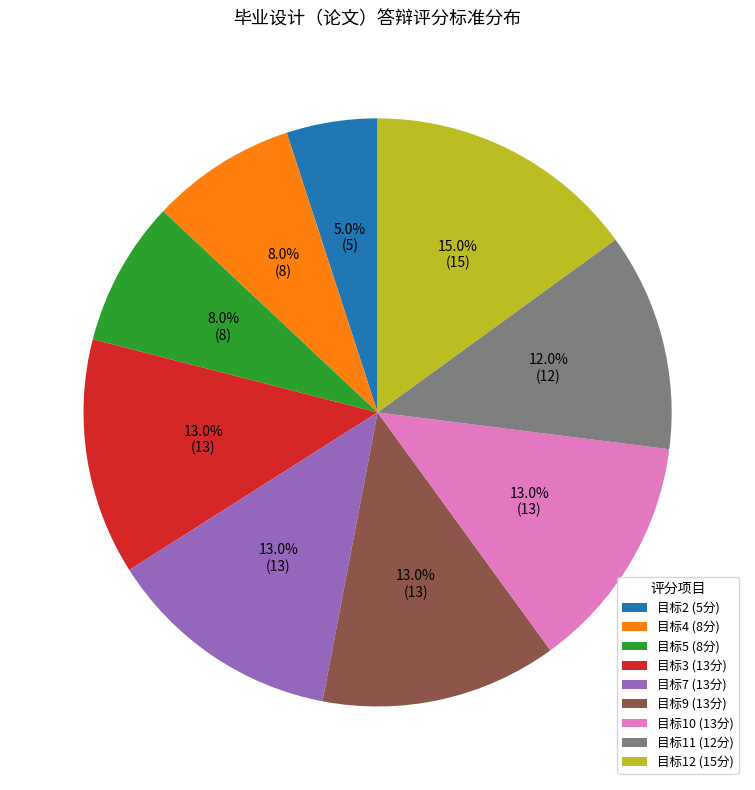

How much of the chart is everything except 目标4?

92.0%